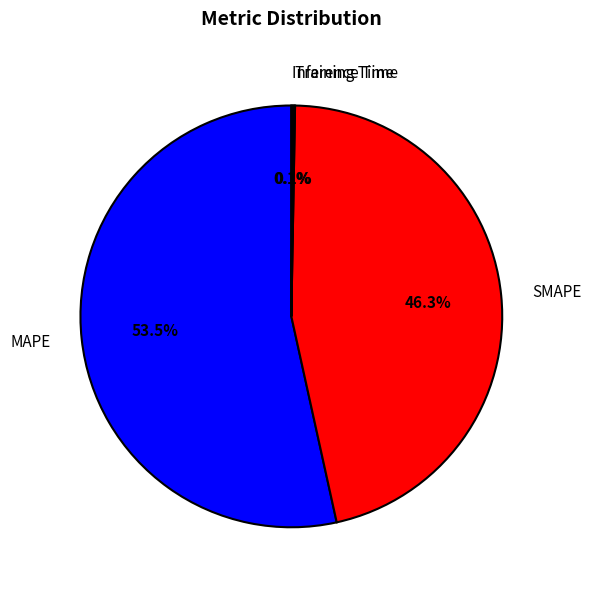

Does MAPE account for over 50% of the chart?

Yes